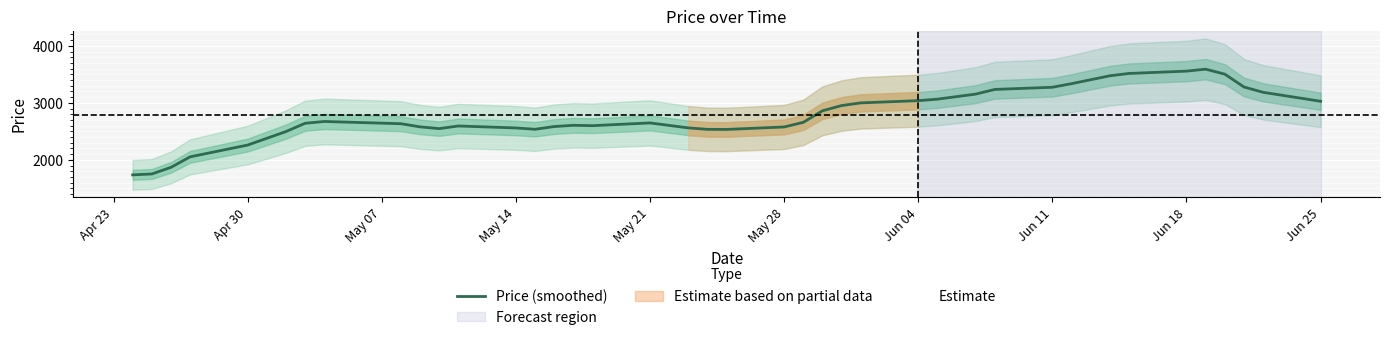

What is the average value?

2782.0